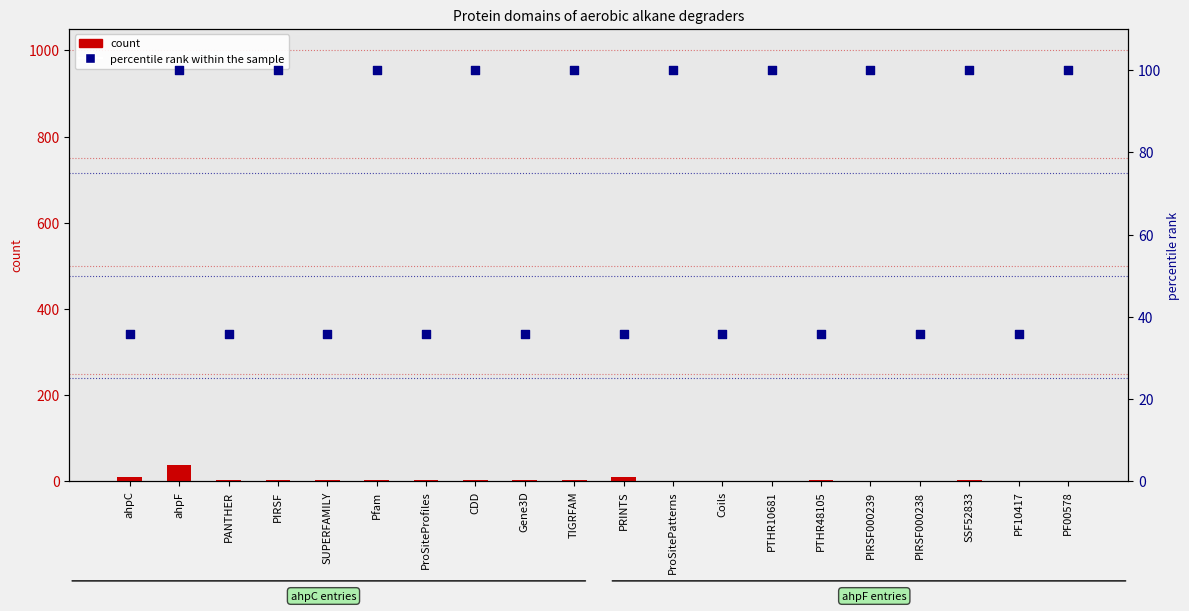

What are all the series names shown in the legend?

count, percentile rank within the sample